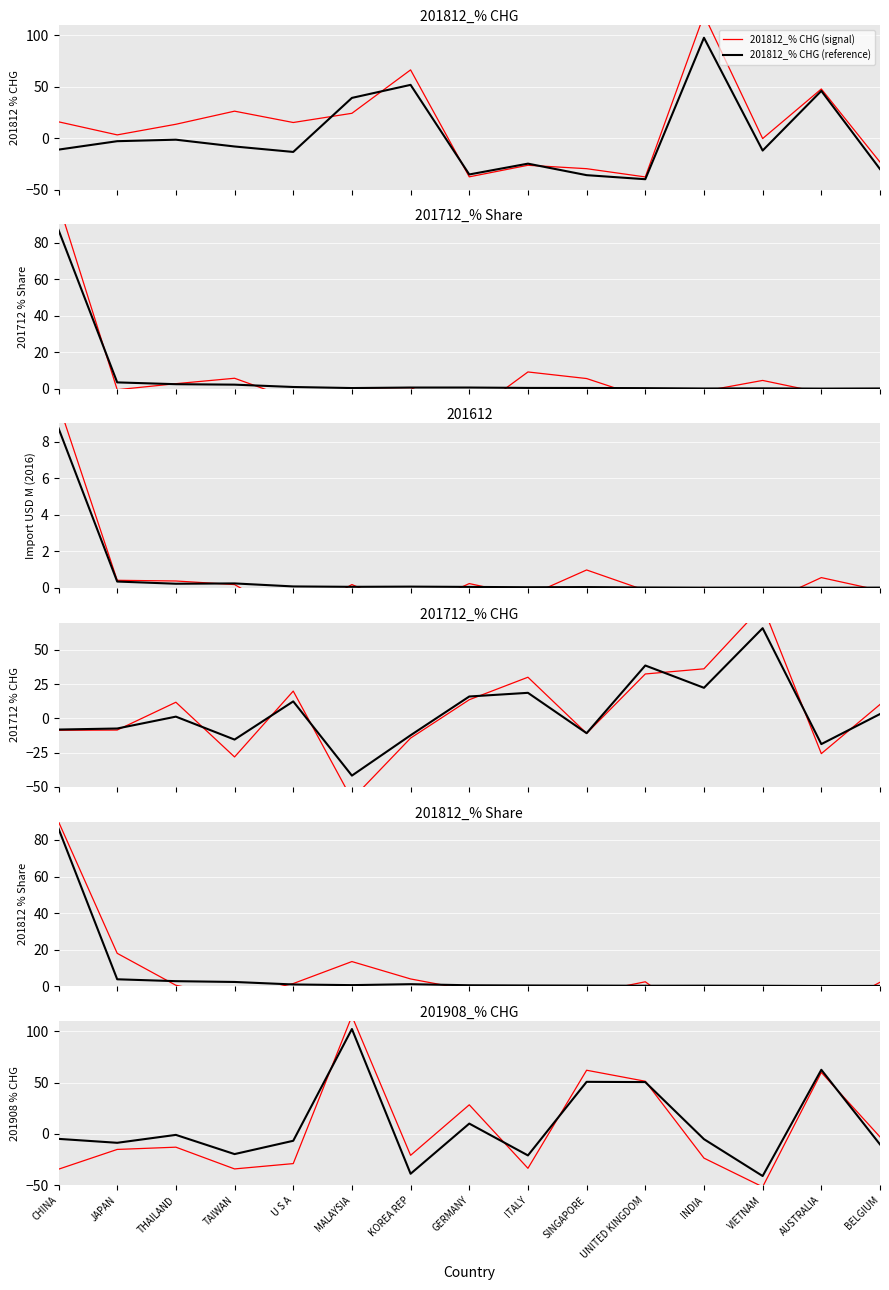

Reading left to right, what are all the values shown in this chart?

201812_% CHG: -11.1	-2.9	-1.5	-8.1	-13.4	39.2	51.9	-35.3	-24.8	-36.0	-40.0	97.8	-12.1	46.0	-30.1
201712_% Share: 86.9	3.4	2.4	2.2	0.9	0.3	0.6	0.6	0.4	0.4	0.3	0.1	0.2	0.0	0.1
201612: 8.7	0.3	0.2	0.2	0.1	0.1	0.1	0.0	0.0	0.0	0.0	0.0	0.0	0.0	0.0
201712_% CHG: -8.1	-7.3	1.3	-15.4	12.5	-41.7	-12.3	16.0	18.7	-10.7	38.7	22.4	65.9	-18.7	3.2
201812_% Share: 86.2	3.7	2.7	2.3	0.9	0.5	1.0	0.4	0.3	0.3	0.2	0.2	0.2	0.1	0.1
201908_% CHG: -4.9	-8.7	-1.0	-19.7	-6.7	102.1	-38.8	10.0	-21.0	50.7	50.4	-5.2	-41.0	62.4	-10.3